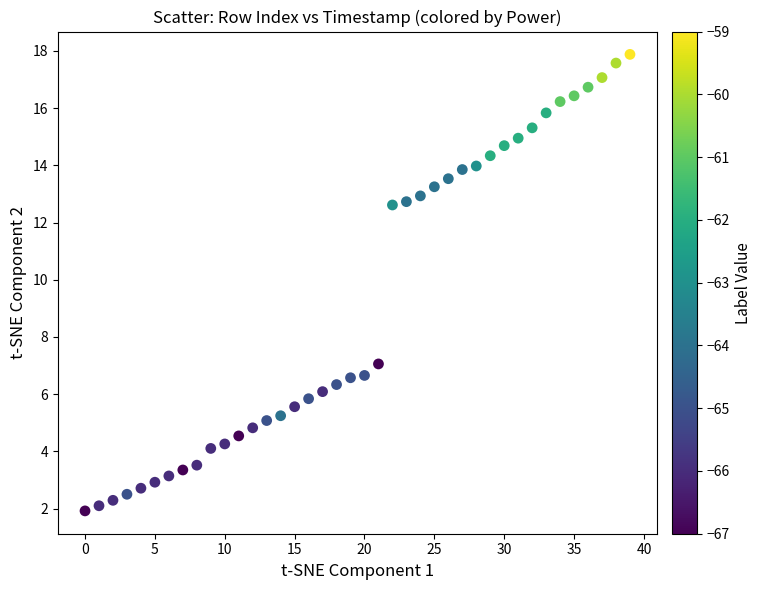

What Y value in the scatter plot is closest to 9?

7.1